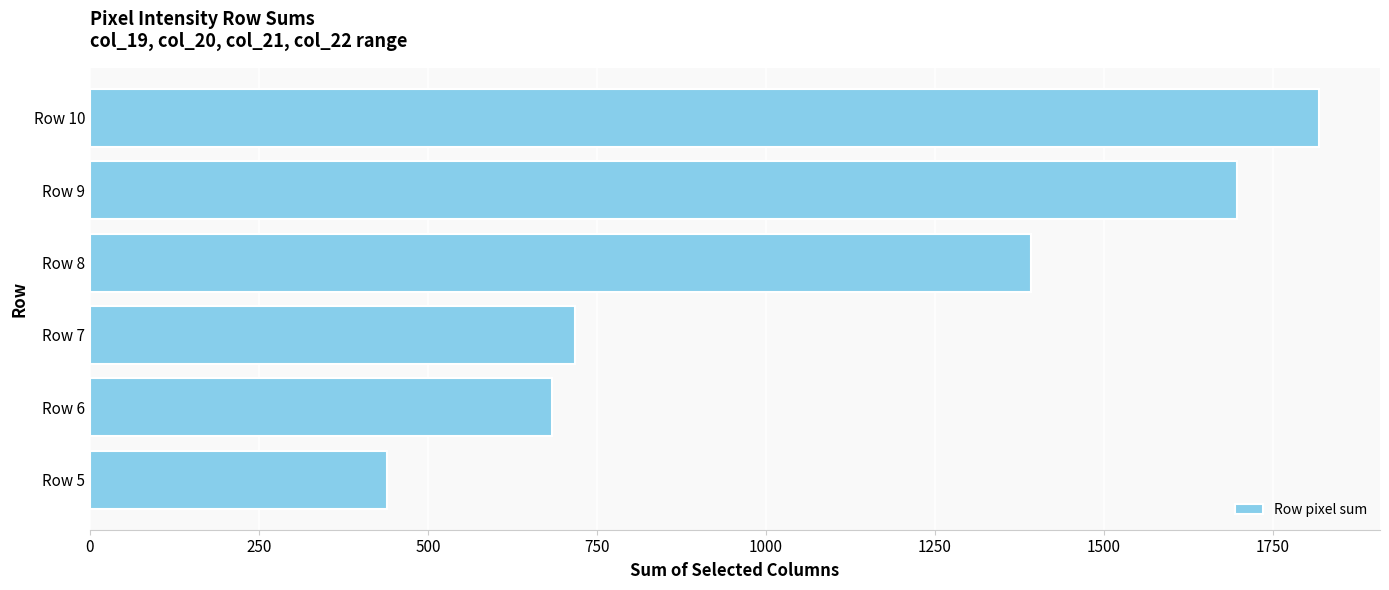

Reading bottom to top, list all the values displayed in this chart.

Row 5=440	Row 6=684	Row 7=718	Row 8=1393	Row 9=1698	Row 10=1818